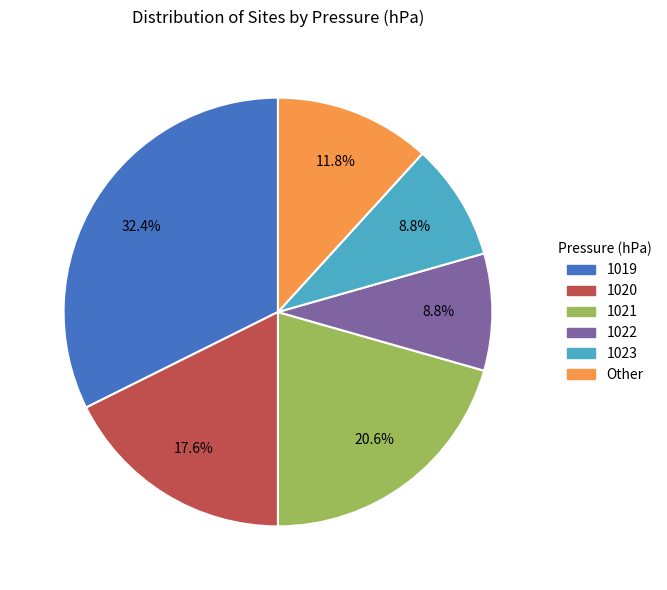

To the nearest percent, what percentage of the pie is 1020?

18%